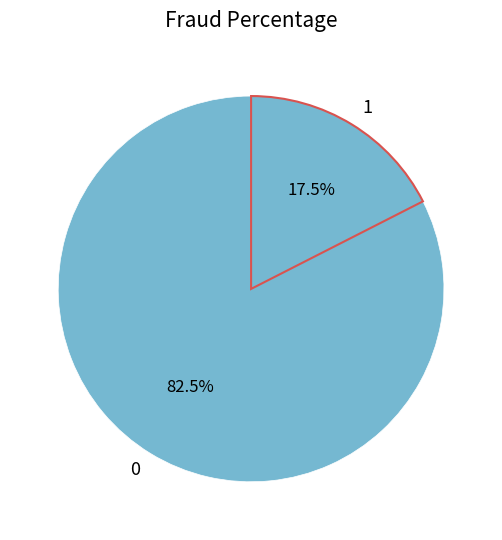

Rank the categories by value from lowest to highest.

1, 0